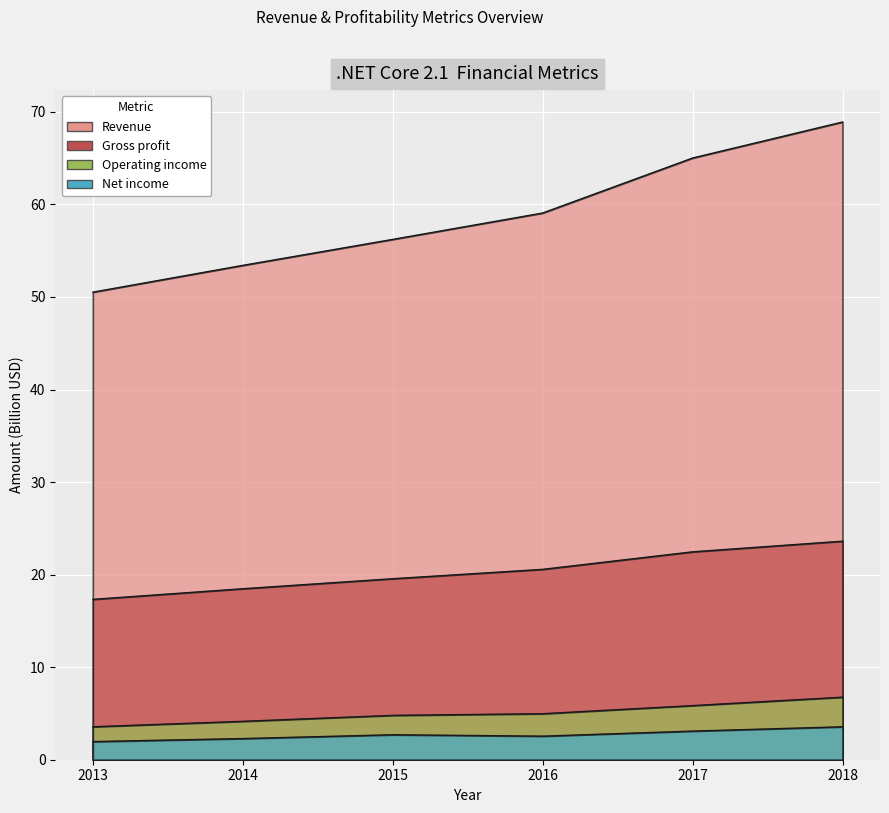

Between 2014 and 2018, which series saw the biggest shift?

Revenue